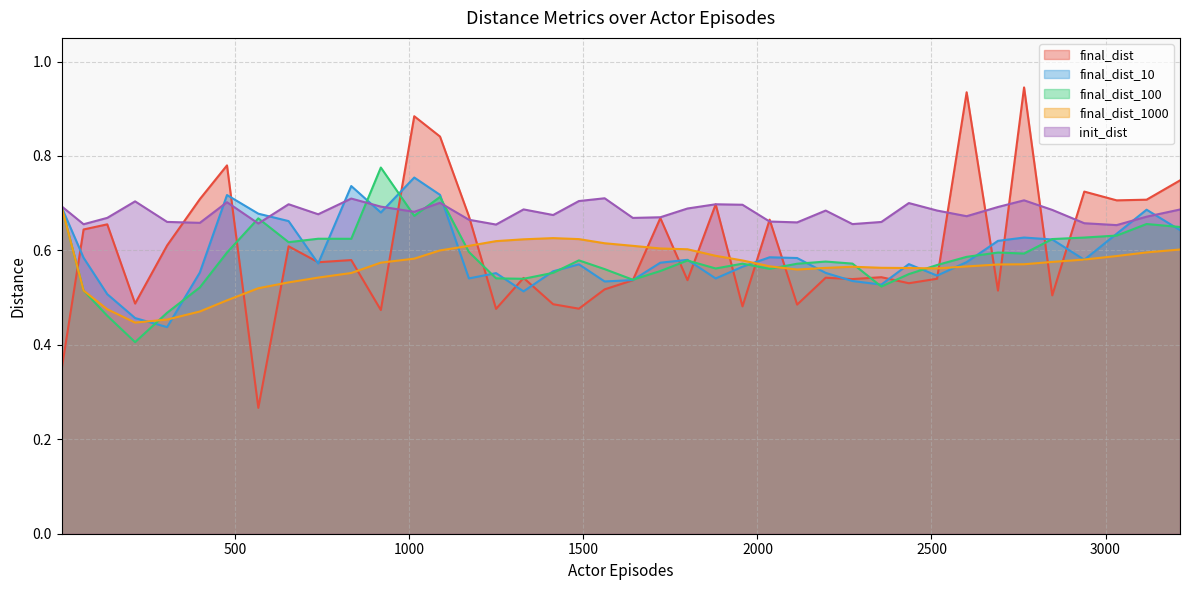

Reading left to right, extract all data points from this chart.

final_dist: 1=0.3	64=0.6	132=0.7	212=0.5	304=0.6	398=0.7	476=0.8	566=0.3	653=0.6	738=0.6	833=0.6	918=0.5	1014=0.9	1088=0.8	1171=0.7	1249=0.5	1328=0.5	1413=0.5	1487=0.5	1561=0.5	1642=0.5	1721=0.7	1799=0.5	1880=0.7	1957=0.5	2035=0.7	2114=0.5	2196=0.5	2273=0.5	2356=0.5	2435=0.5	2516=0.5	2601=0.9	2691=0.5	2766=0.9	2847=0.5	2939=0.7	3032=0.7	3118=0.7	3214=0.7
final_dist_10: 1=0.7	64=0.6	132=0.5	212=0.5	304=0.4	398=0.6	476=0.7	566=0.7	653=0.7	738=0.6	833=0.7	918=0.7	1014=0.8	1088=0.7	1171=0.5	1249=0.6	1328=0.5	1413=0.6	1487=0.6	1561=0.5	1642=0.5	1721=0.6	1799=0.6	1880=0.5	1957=0.6	2035=0.6	2114=0.6	2196=0.6	2273=0.5	2356=0.5	2435=0.6	2516=0.5	2601=0.6	2691=0.6	2766=0.6	2847=0.6	2939=0.6	3032=0.6	3118=0.7	3214=0.6
final_dist_100: 1=0.7	64=0.5	132=0.5	212=0.4	304=0.5	398=0.5	476=0.6	566=0.7	653=0.6	738=0.6	833=0.6	918=0.8	1014=0.7	1088=0.7	1171=0.6	1249=0.5	1328=0.5	1413=0.6	1487=0.6	1561=0.6	1642=0.5	1721=0.6	1799=0.6	1880=0.6	1957=0.6	2035=0.6	2114=0.6	2196=0.6	2273=0.6	2356=0.5	2435=0.5	2516=0.6	2601=0.6	2691=0.6	2766=0.6	2847=0.6	2939=0.6	3032=0.6	3118=0.7	3214=0.6
final_dist_1000: 1=0.7	64=0.5	132=0.5	212=0.4	304=0.5	398=0.5	476=0.5	566=0.5	653=0.5	738=0.5	833=0.6	918=0.6	1014=0.6	1088=0.6	1171=0.6	1249=0.6	1328=0.6	1413=0.6	1487=0.6	1561=0.6	1642=0.6	1721=0.6	1799=0.6	1880=0.6	1957=0.6	2035=0.6	2114=0.6	2196=0.6	2273=0.6	2356=0.6	2435=0.6	2516=0.6	2601=0.6	2691=0.6	2766=0.6	2847=0.6	2939=0.6	3032=0.6	3118=0.6	3214=0.6
init_dist: 1=0.7	64=0.7	132=0.7	212=0.7	304=0.7	398=0.7	476=0.7	566=0.7	653=0.7	738=0.7	833=0.7	918=0.7	1014=0.7	1088=0.7	1171=0.7	1249=0.7	1328=0.7	1413=0.7	1487=0.7	1561=0.7	1642=0.7	1721=0.7	1799=0.7	1880=0.7	1957=0.7	2035=0.7	2114=0.7	2196=0.7	2273=0.7	2356=0.7	2435=0.7	2516=0.7	2601=0.7	2691=0.7	2766=0.7	2847=0.7	2939=0.7	3032=0.7	3118=0.7	3214=0.7